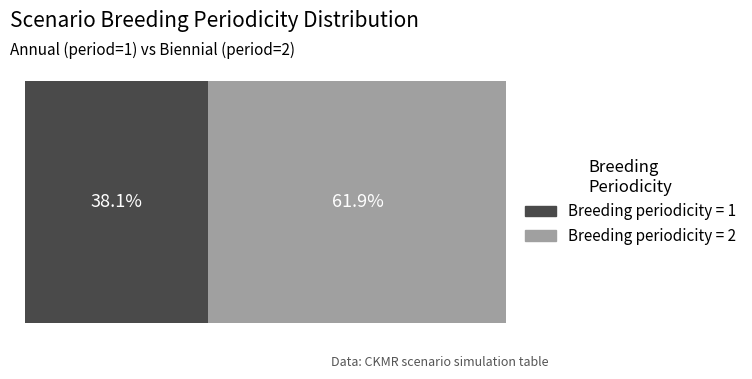

What are all the series names shown in the legend?

Breeding periodicity = 1, Breeding periodicity = 2